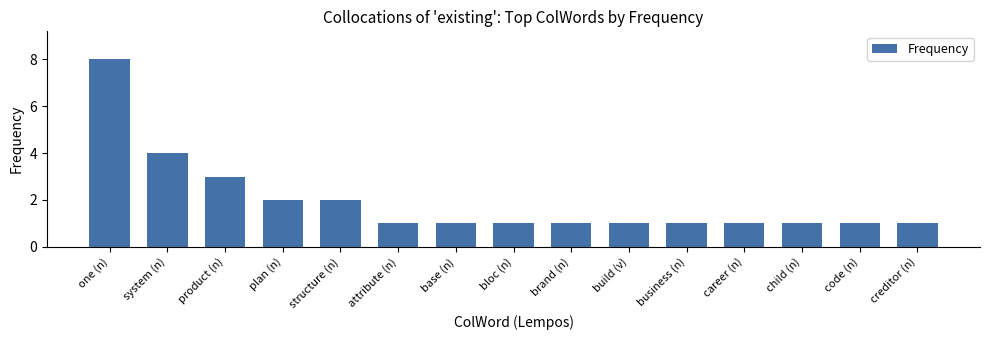

Approximately how many times larger is the value at product (n) compared to plan (n)?

1.5